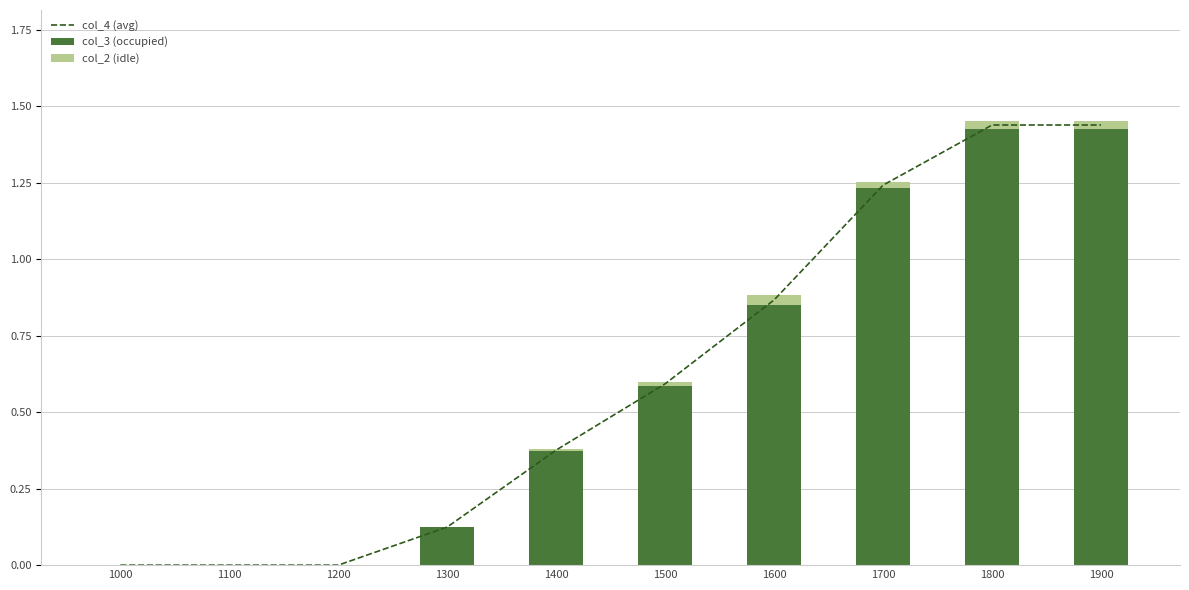

Reading left to right, extract all data points from this chart.

col_4 (avg): 1000=0.0	1100=0.0	1200=0.0	1300=0.1	1400=0.4	1500=0.6	1600=0.9	1700=1.2	1800=1.4	1900=1.4
col_3 (occupied): 1000=0.0	1100=0.0	1200=0.0	1300=0.1	1400=0.4	1500=0.6	1600=0.9	1700=1.2	1800=1.4	1900=1.4
col_2 (idle): 1000=0.0	1100=0.0	1200=0.0	1300=0.0	1400=0.0	1500=0.0	1600=0.0	1700=0.0	1800=0.0	1900=0.0